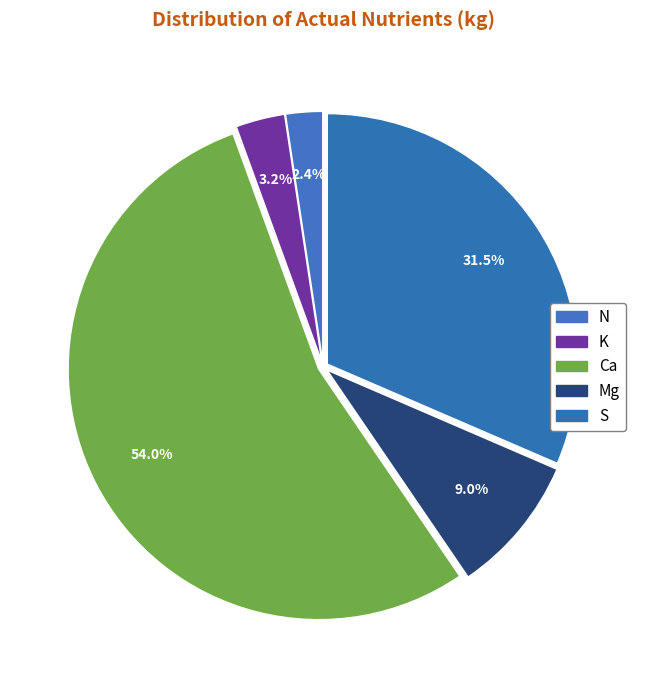

Count the number of slices in the pie.

5